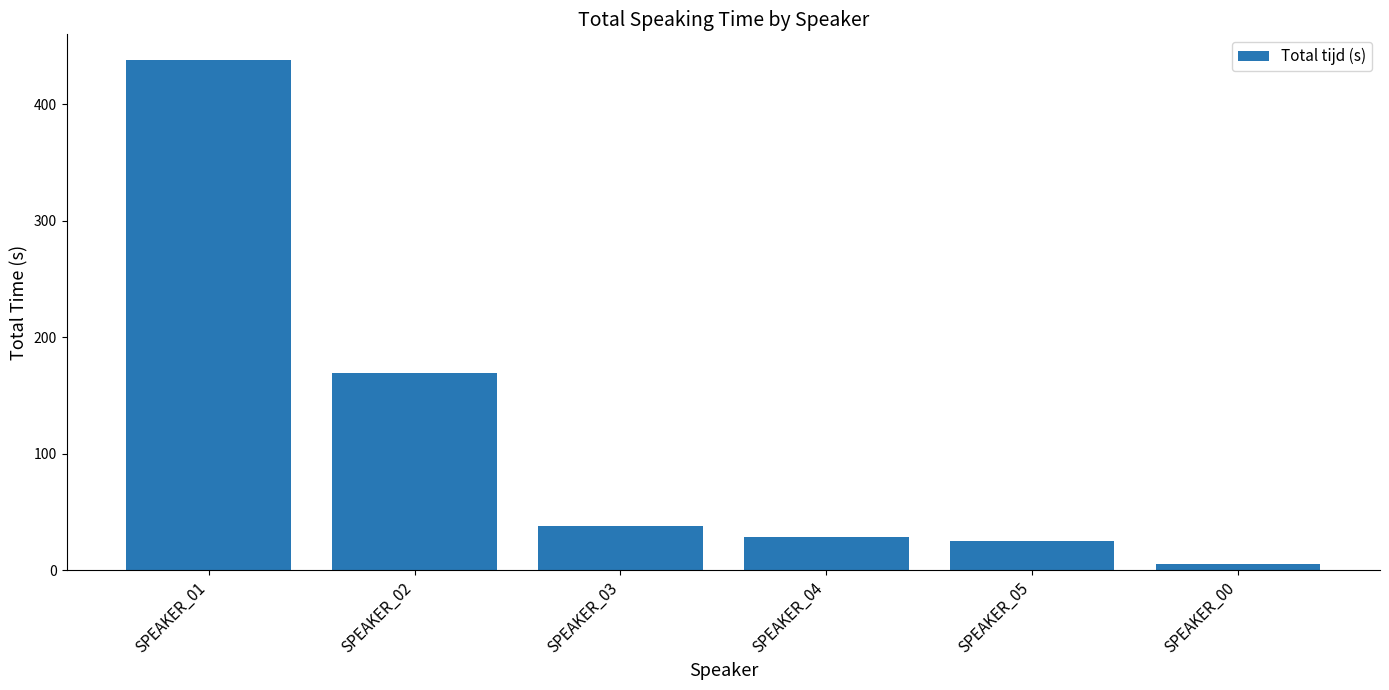

Reading left to right, extract all data points from this chart.

437.9	169.6	37.9	28.7	24.8	5.1